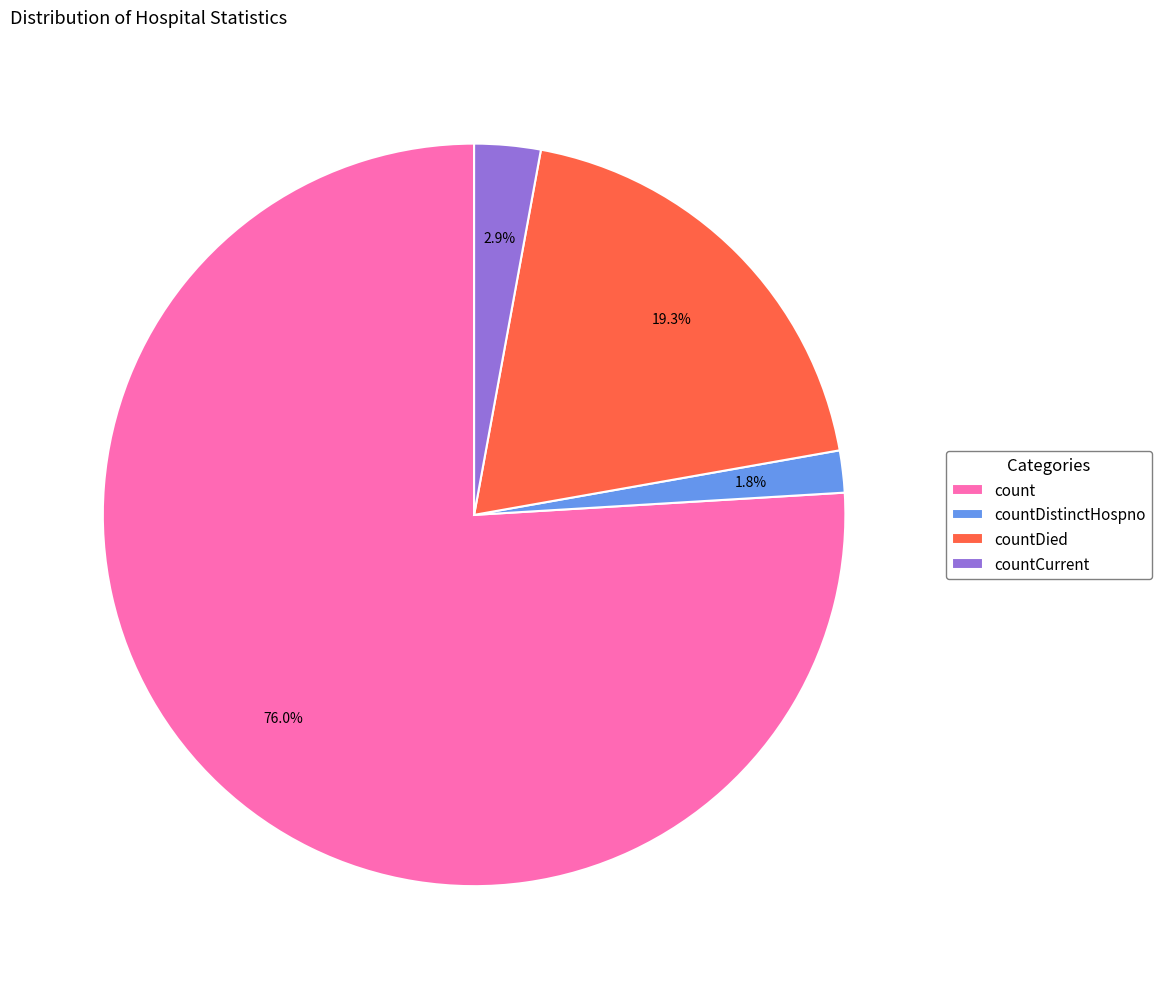

Is it true that countDied is 19% of the pie?

True